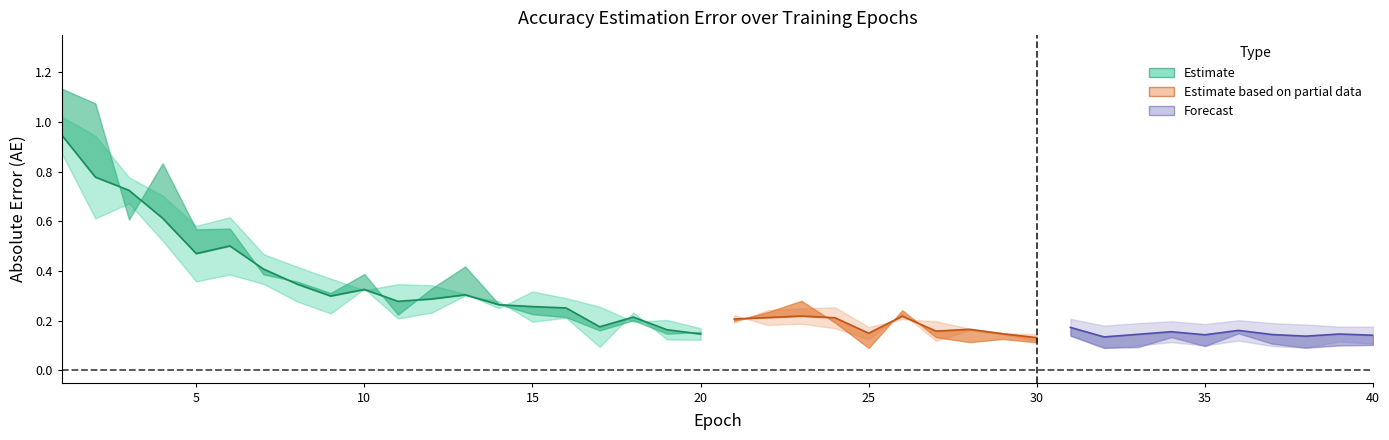

Which label corresponds to the smallest value in the chart?

38